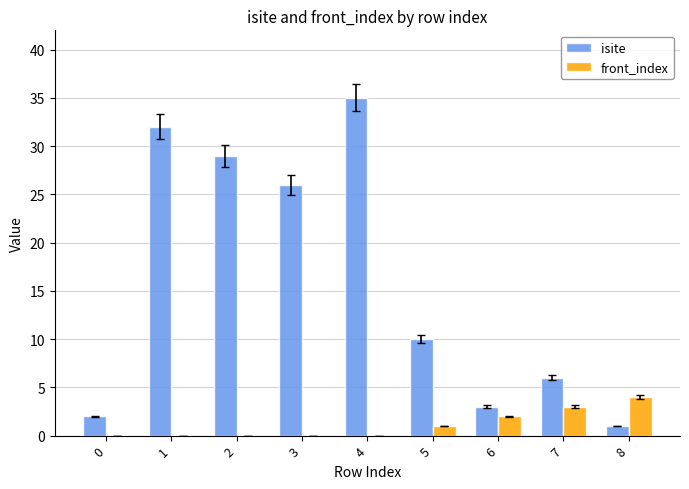

Which series has the largest range (max minus min)?

isite